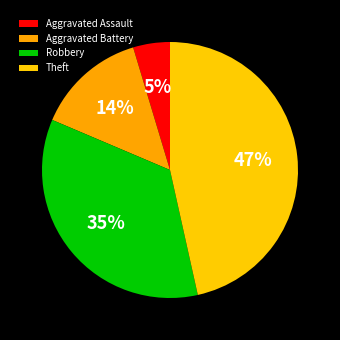

Rank the categories by value from highest to lowest.

Theft, Robbery, Aggravated Battery, Aggravated Assault